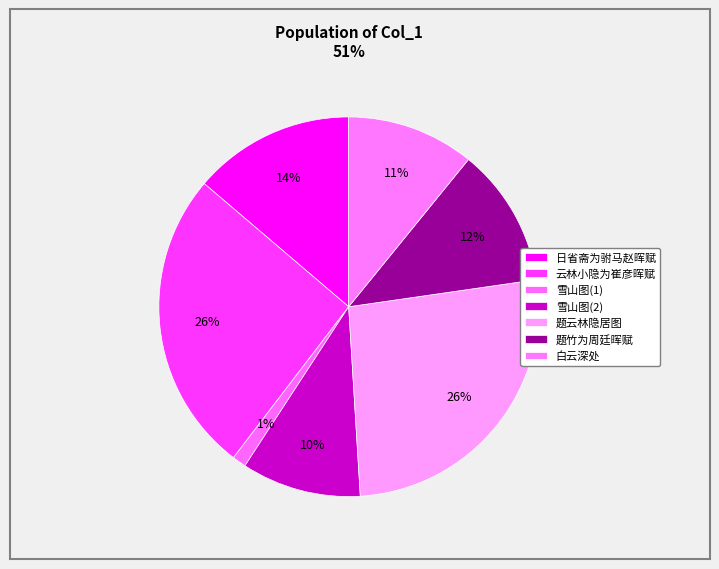

Does any single category account for the majority?

No